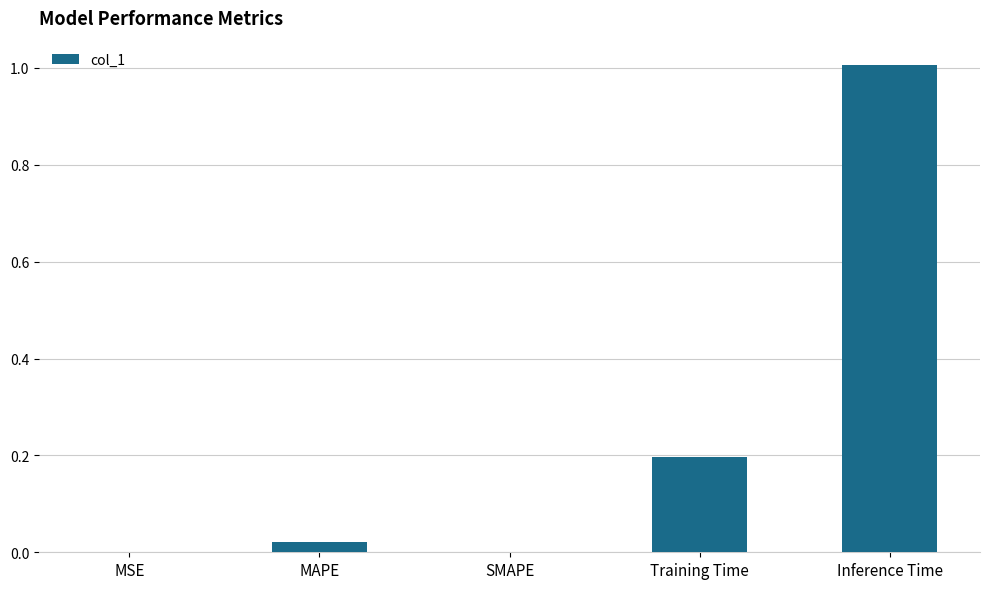

What is the sum of all values?

1.2